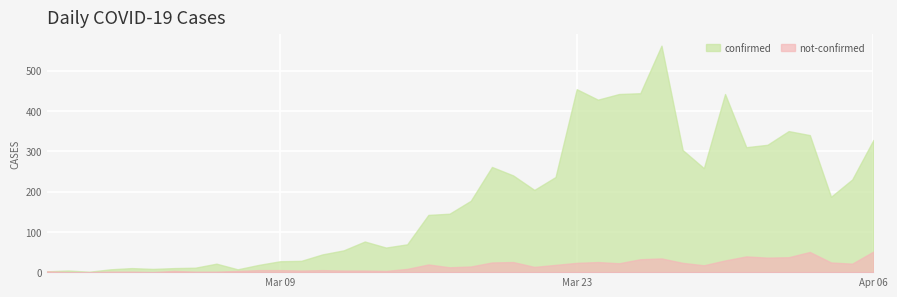

True or false: confirmed and not-confirmed intersect in this chart.

False